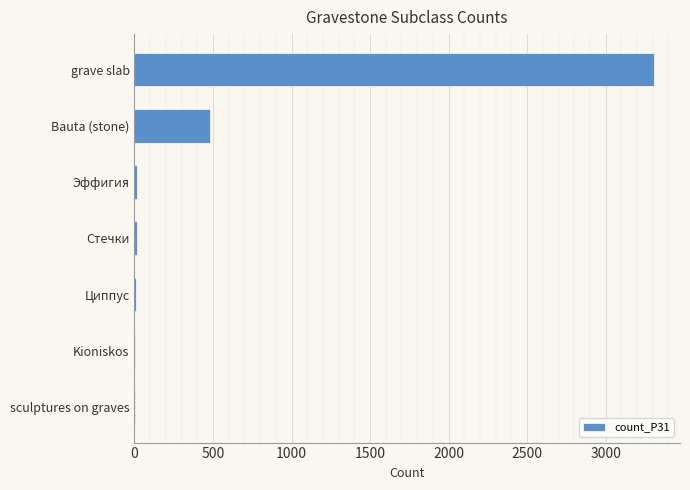

The value at Bauta (stone) is 104. True or false?

False